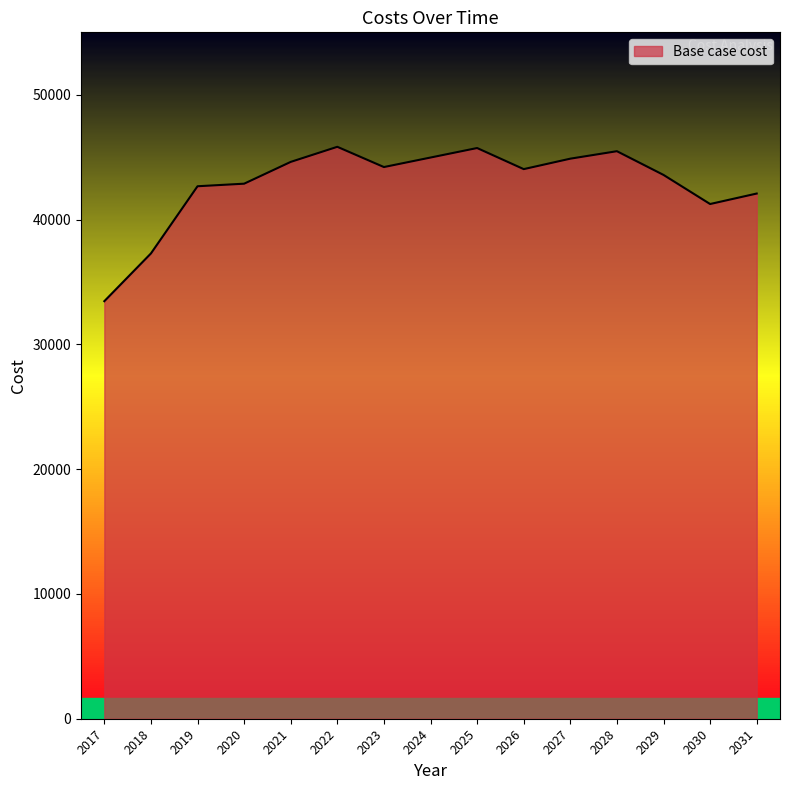

Which has a higher value, 2019 or 2023?

2023